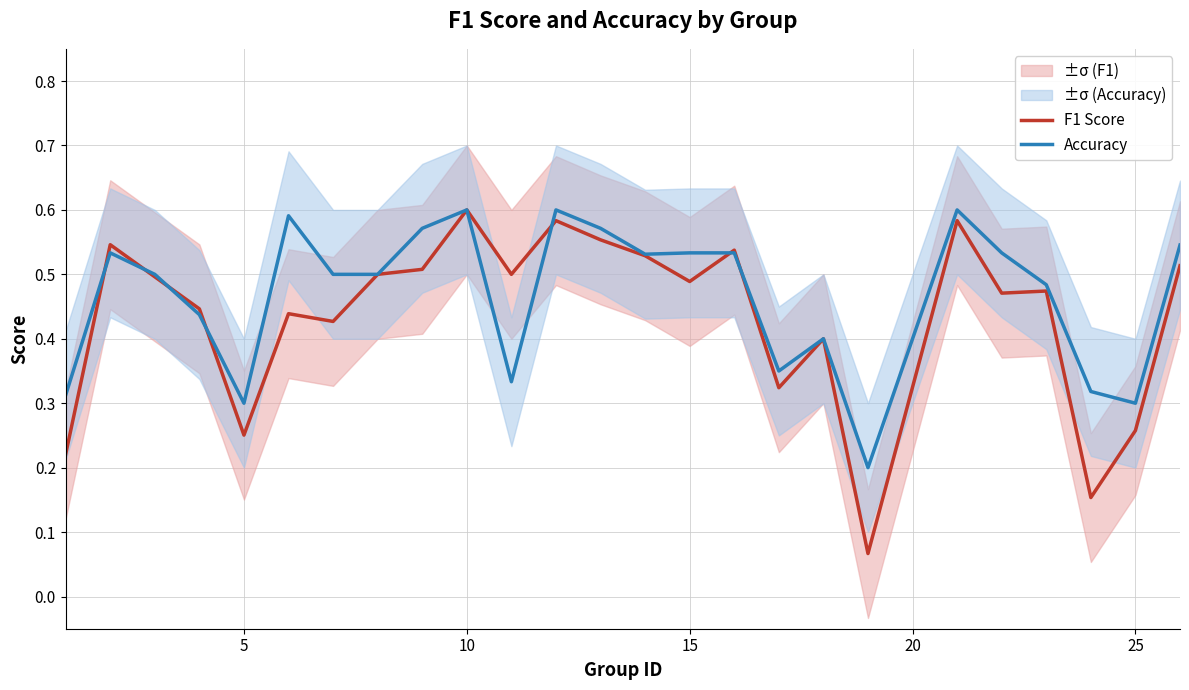

What are all the series names shown in the legend?

F1 Score, Accuracy